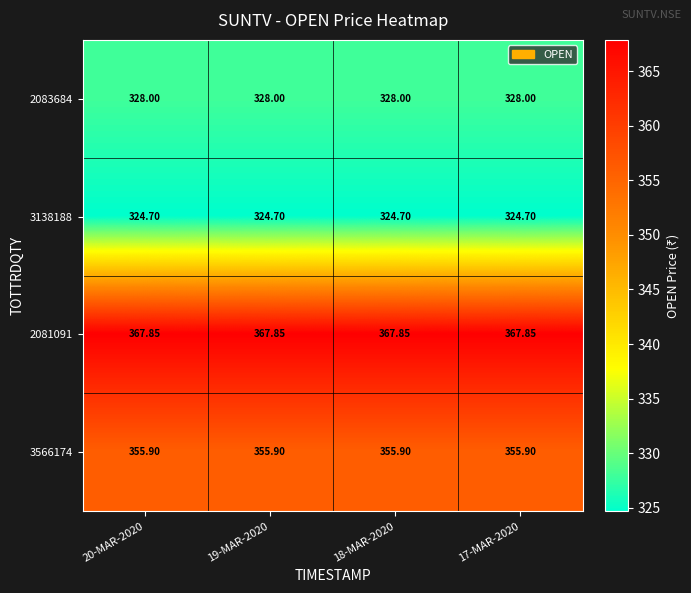

Is the value of 3566174 at 18-MAR-2020 greater than the value of 3138188 at 18-MAR-2020?

Yes